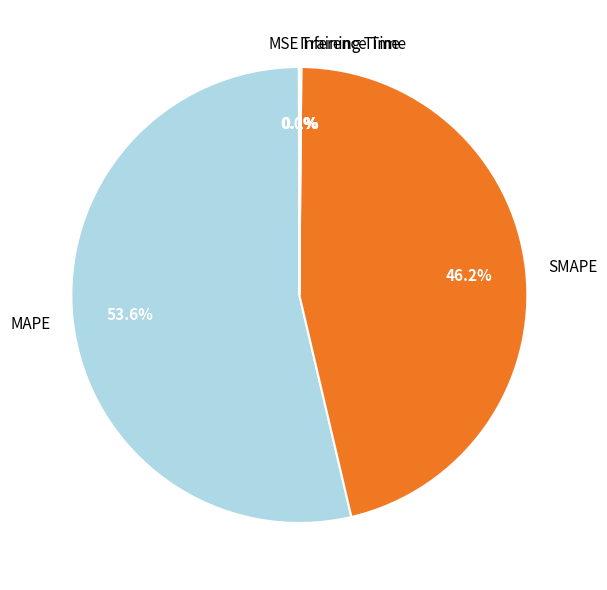

What is the largest slice in the pie chart?

MAPE